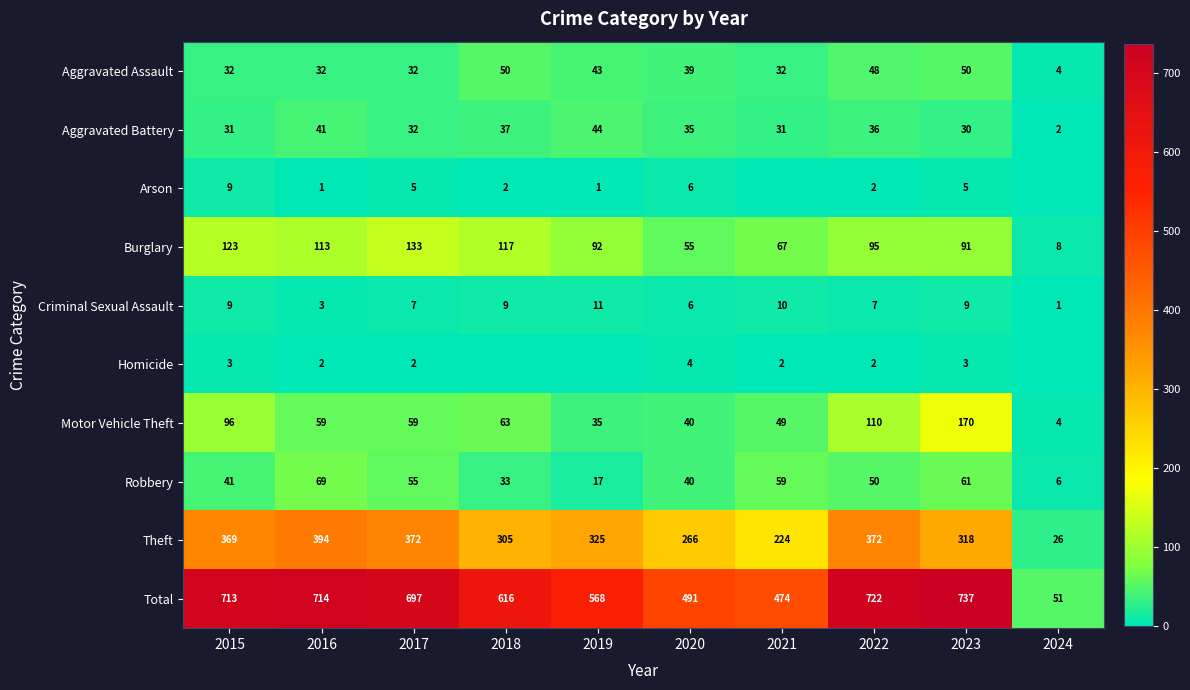

List the labels in order of Robbery value, smallest first.

2024, 2019, 2018, 2020, 2015, 2022, 2017, 2021, 2023, 2016